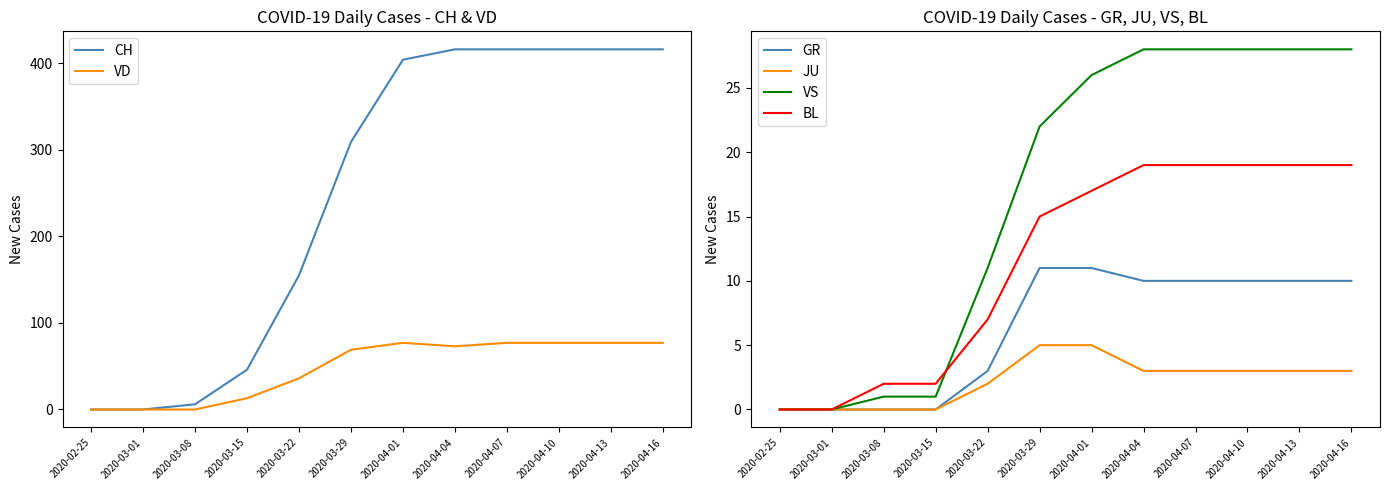

At which label is GR closest to 5?

2020-03-22